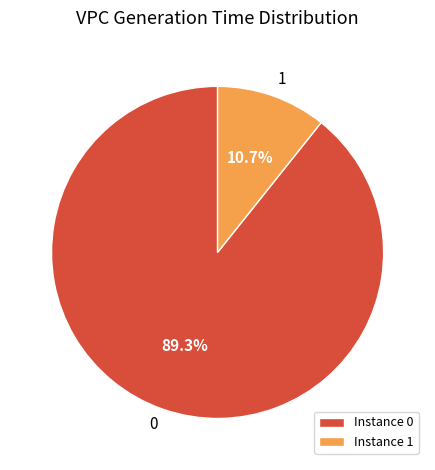

Combined, what portion of the pie is Instance 0 and Instance 1?

100.0%